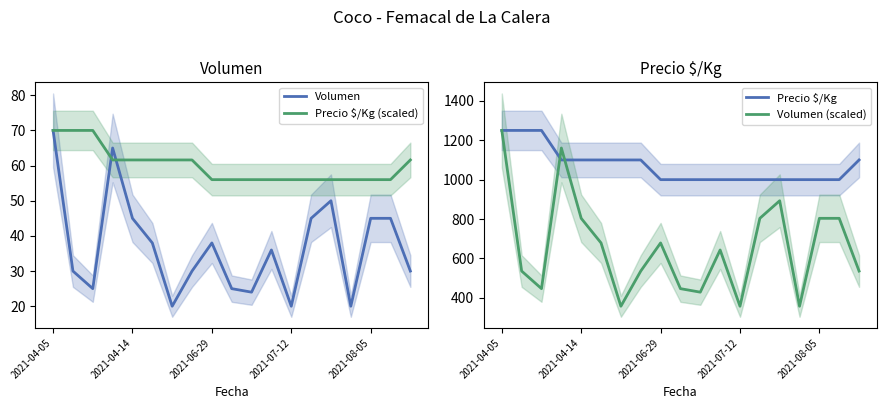

Is this an area chart (filled region under the line)?

No